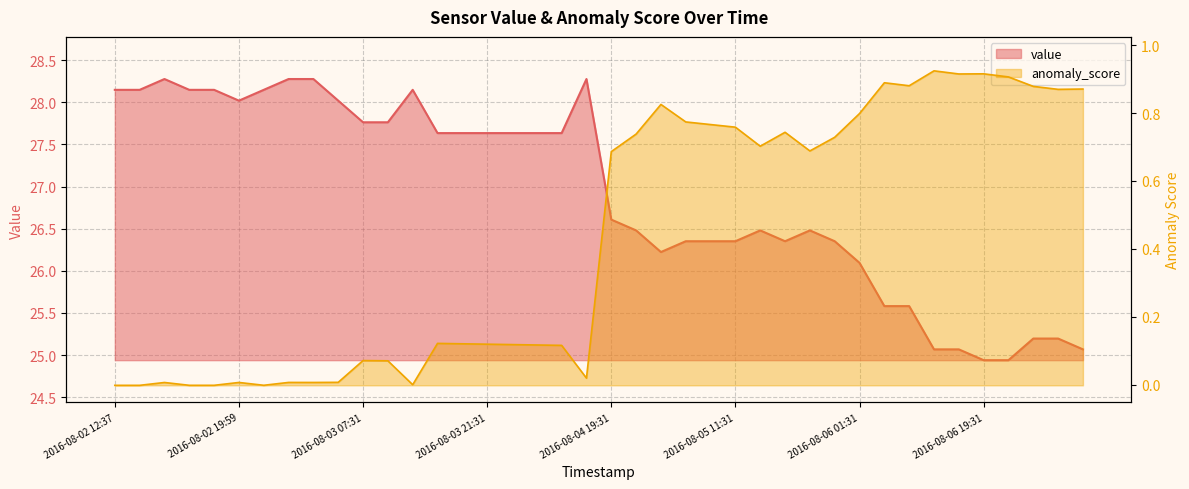

How many series are shown in this chart?

2